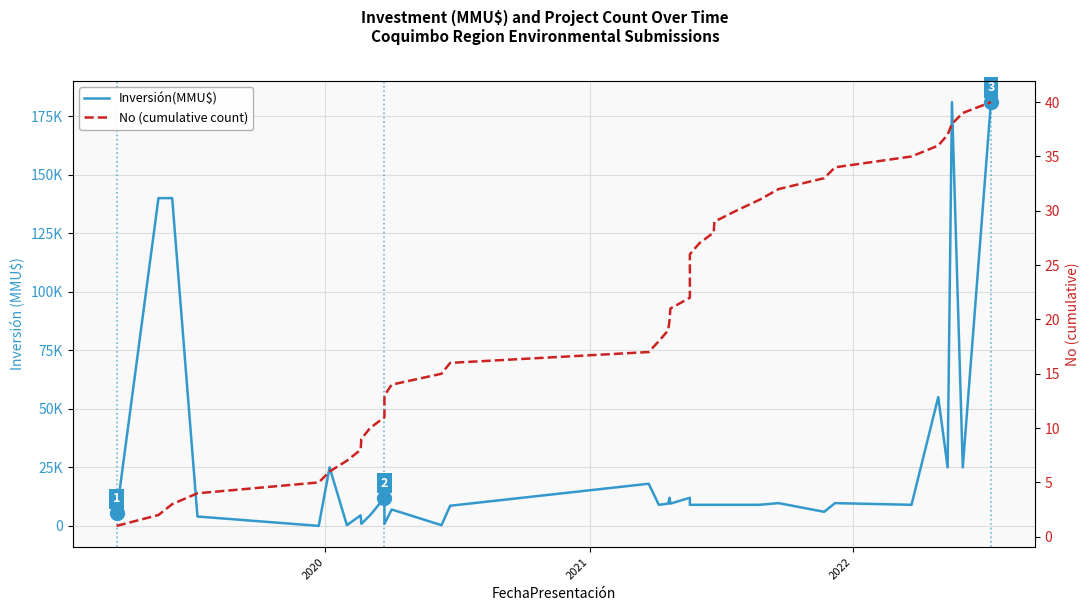

How many lines are shown in the chart?

2